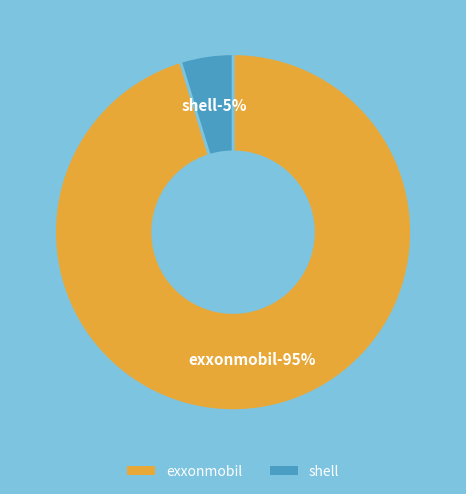

To the nearest percent, what is the difference between the shell and exxonmobil slice percentages?

90%